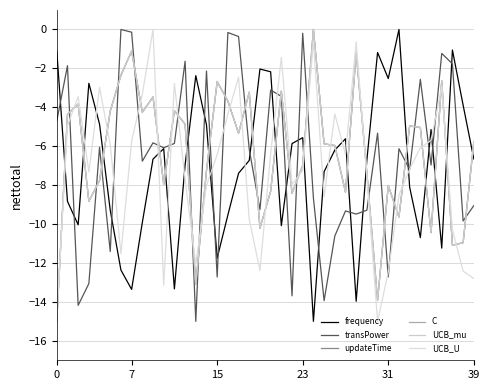

What is the smallest value displayed?

-15.0